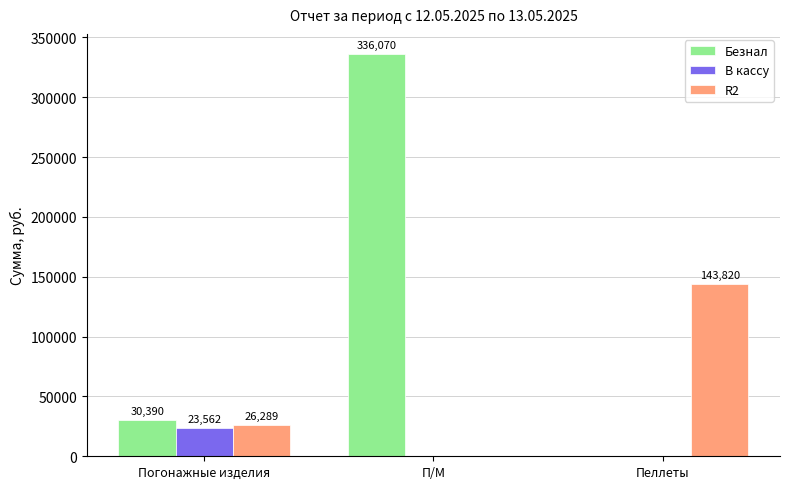

What is the highest value of the R2 series?

143820.0